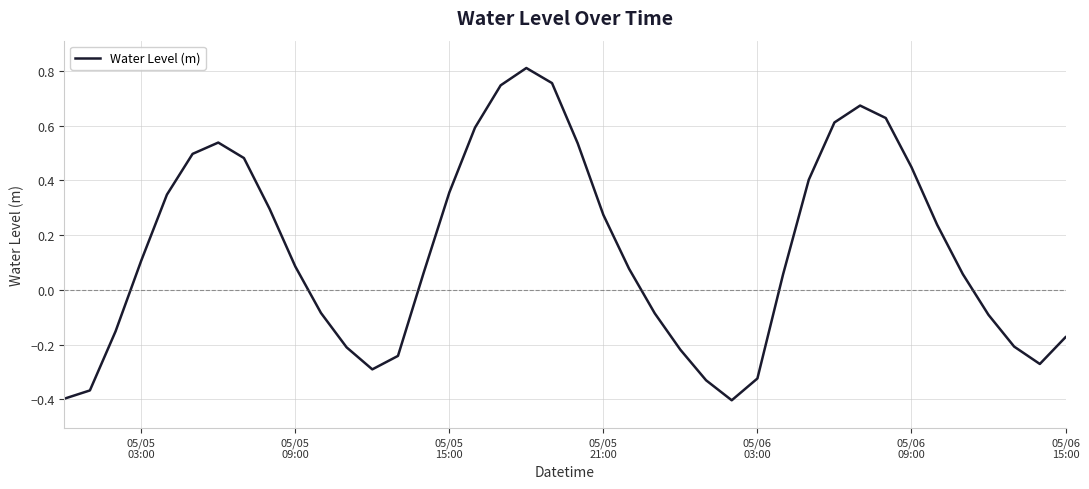

What is the difference between the second highest and minimum values?

1.2